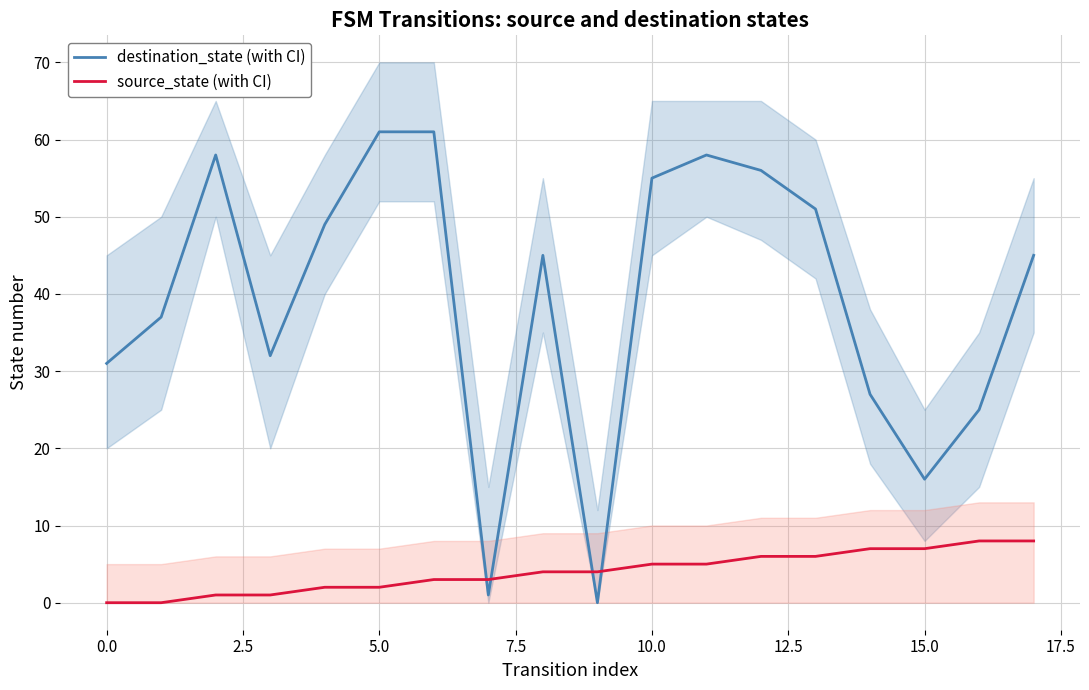

What is the label of the 6th point from the right?

12